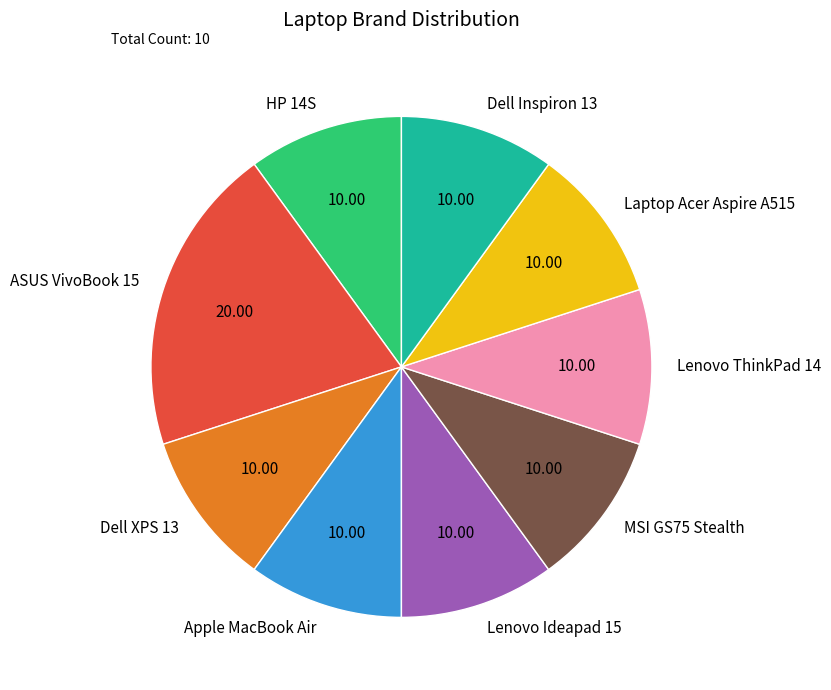

Do Dell XPS 13 and Apple MacBook Air together represent more than half of the pie?

No